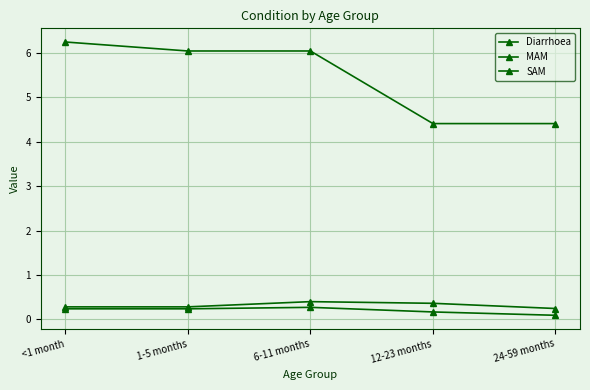

Read the MAM value at 6-11 months.

0.4